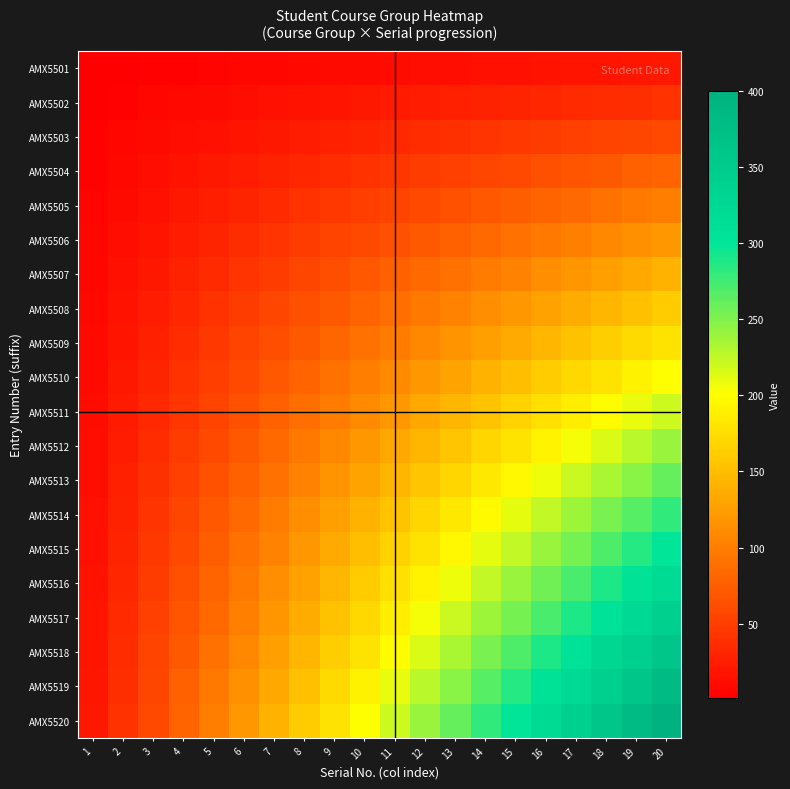

Which label corresponds to the smallest value in the chart?

1